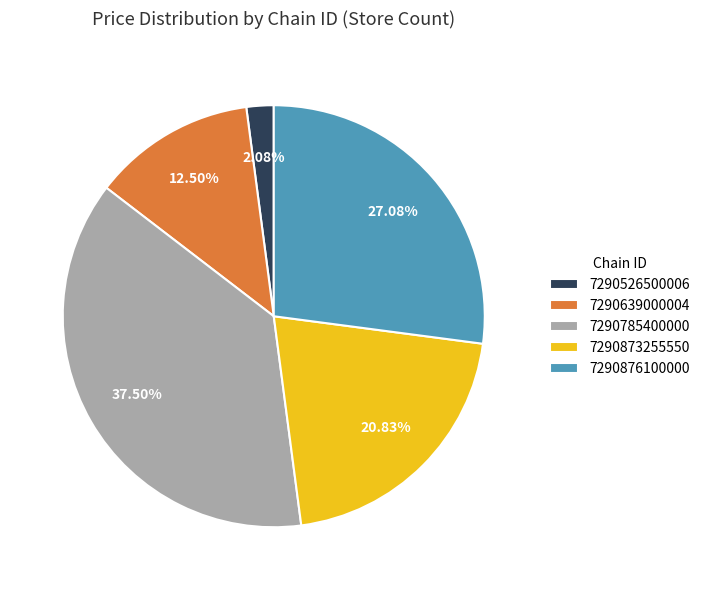

Which category has the smallest portion of the pie?

7290526500006